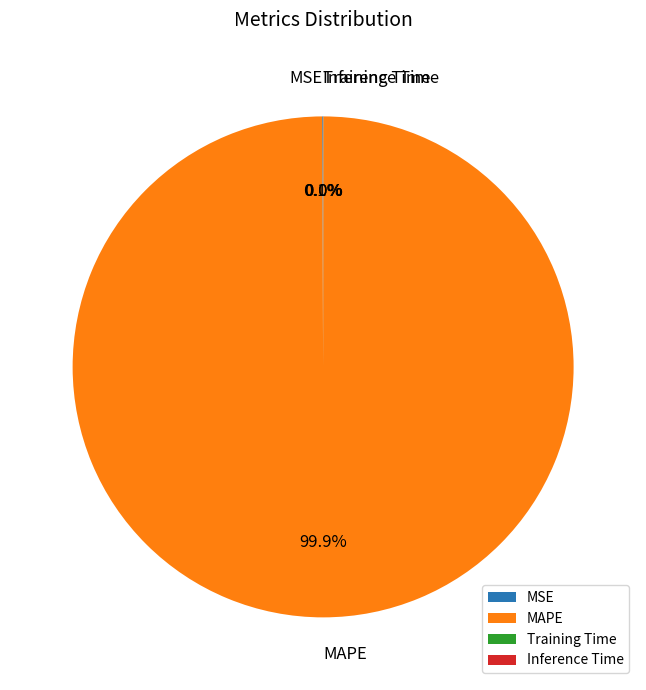

To the nearest percent, what portion does MAPE represent?

100%